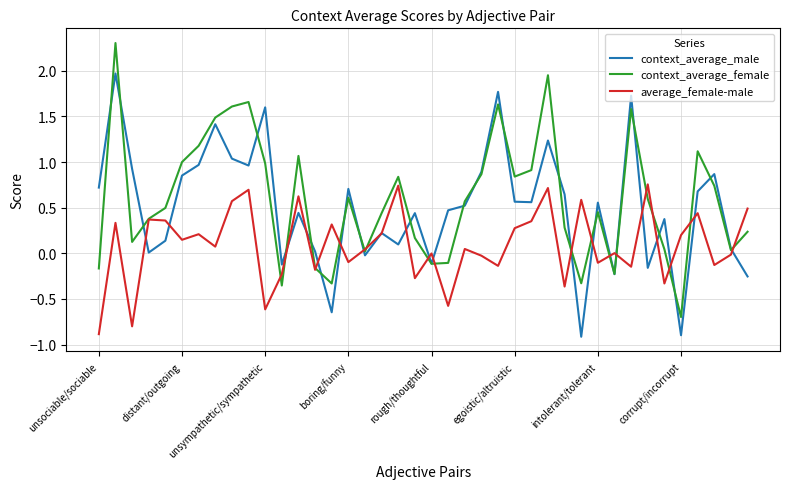

What is the maximum value shown in the chart?

2.3